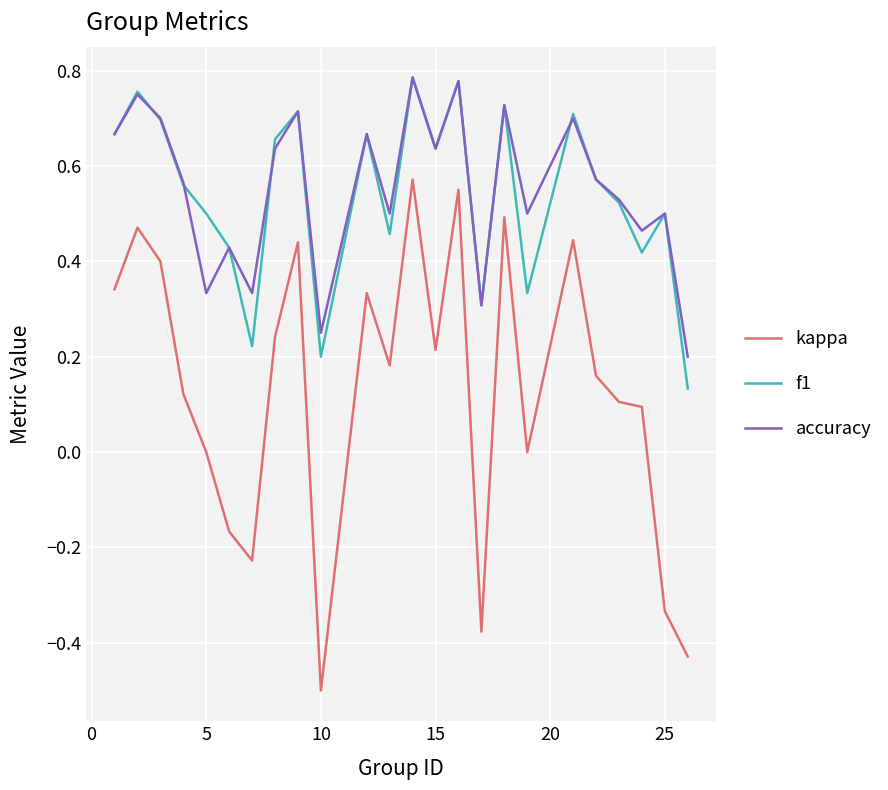

Which series has the largest range (max minus min)?

kappa